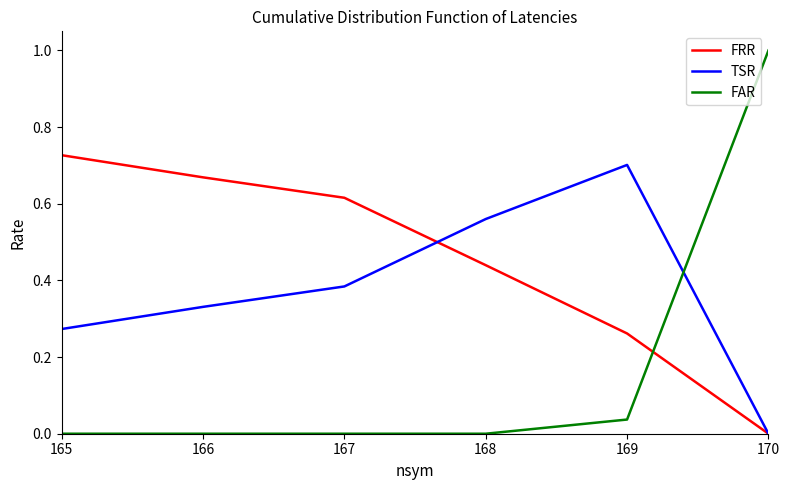

Does the chart display data point markers on the line(s)?

No